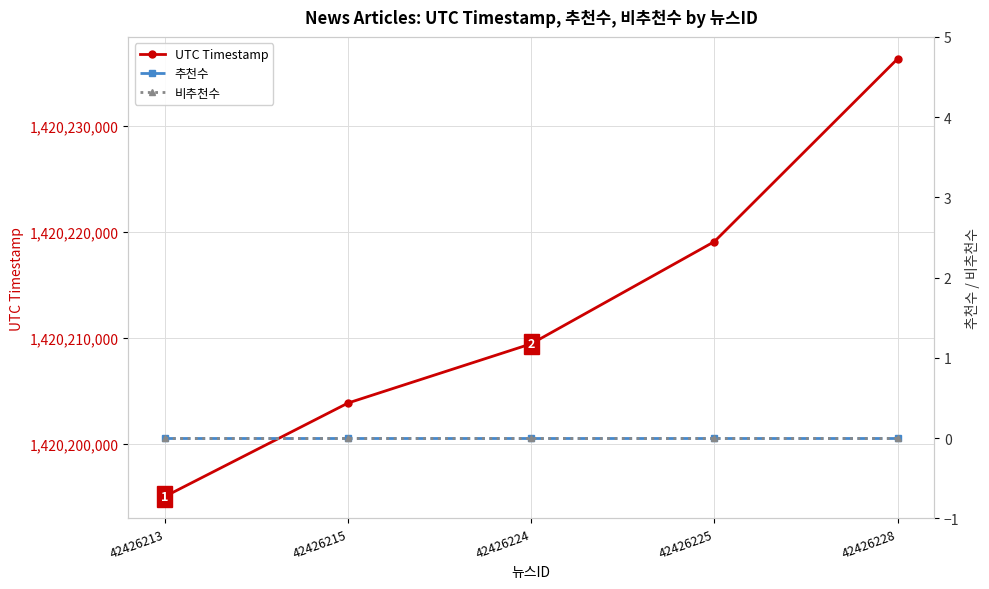

What is the highest value of the UTC Timestamp series?

1420236331